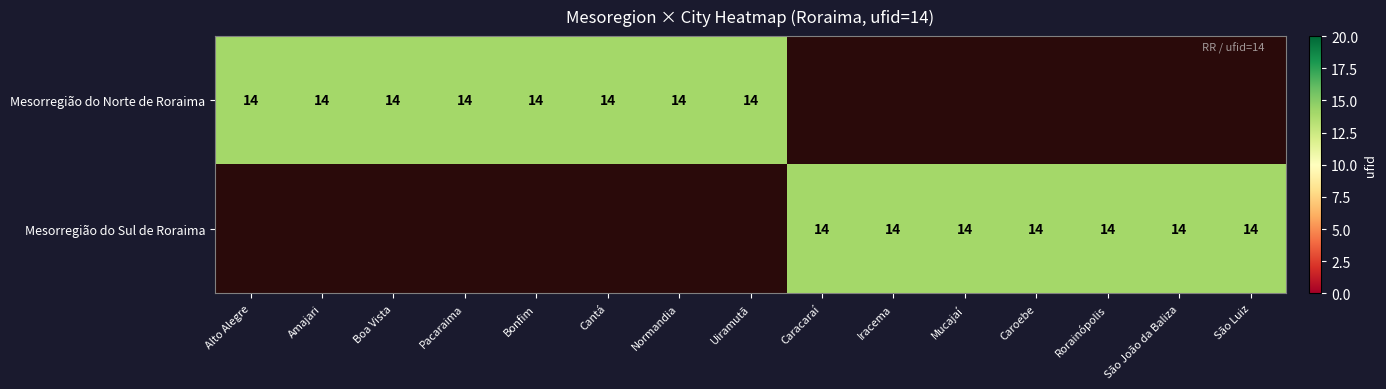

What is the highest value of the Mesorregião do Norte de Roraima series?

14